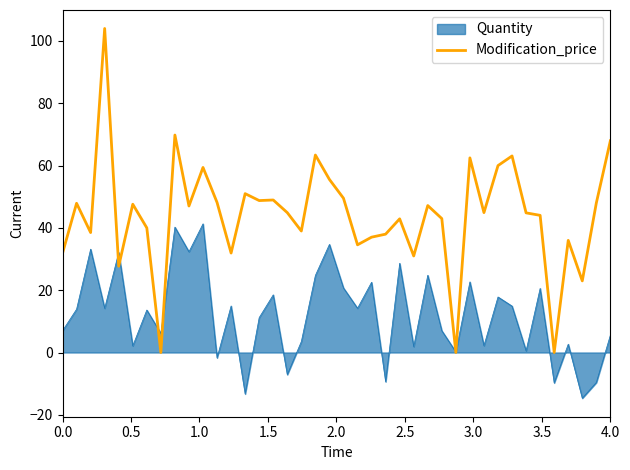

What is the smallest value displayed?

-14.7